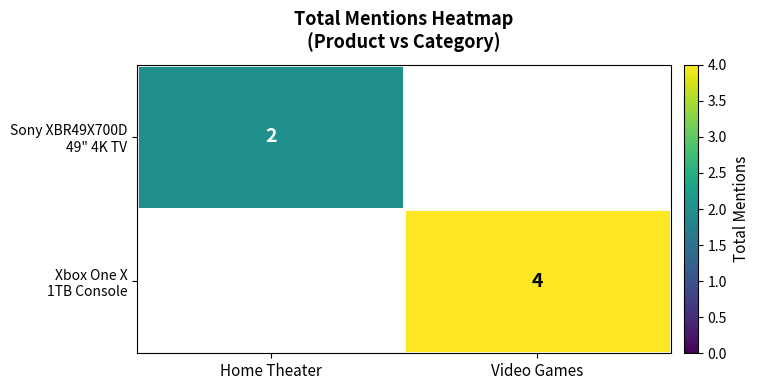

At how many categories does at least one series exceed 2?

1